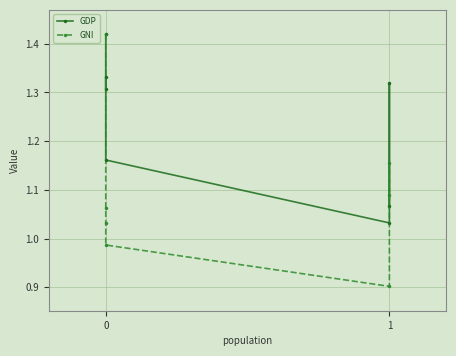

Rank the series by their average value, from highest to lowest.

GDP, GNI